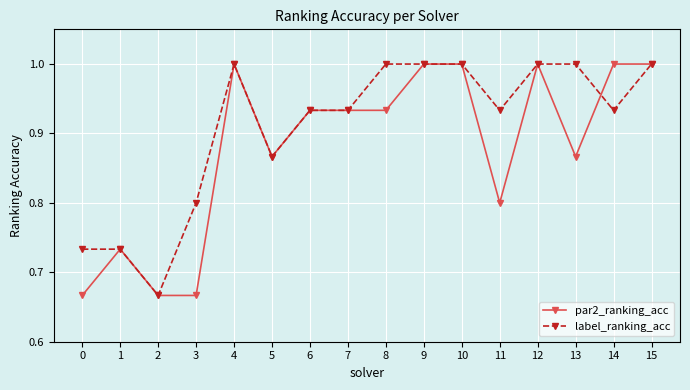

True or false: par2_ranking_acc has more than 2 interior local peaks.

True